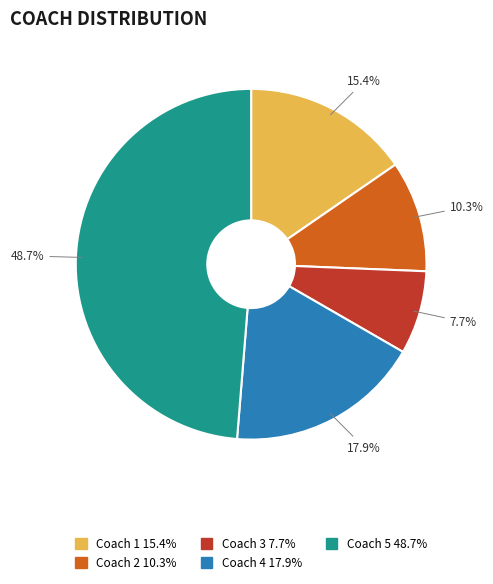

What is the largest slice in the pie chart?

Coach 5